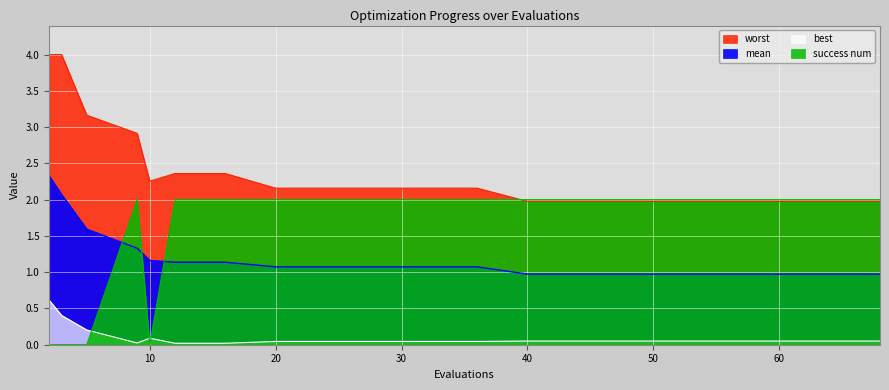

Which has a higher value, 44 or 9?

9